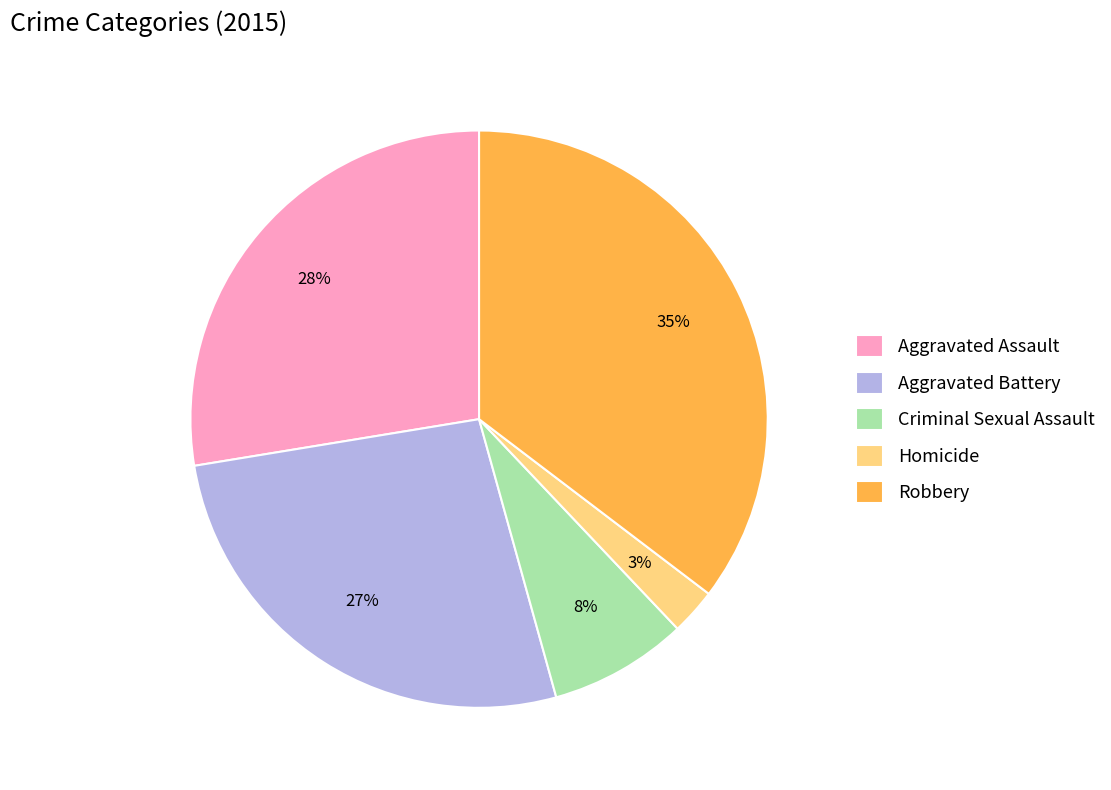

What is the smallest slice in the pie chart?

Homicide